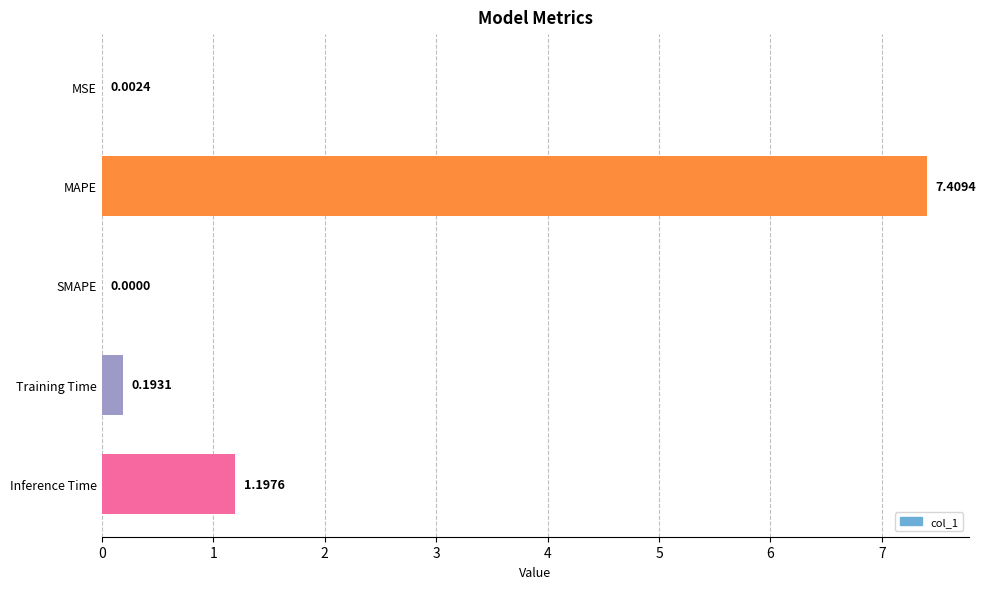

What is the sum of all values?

8.8